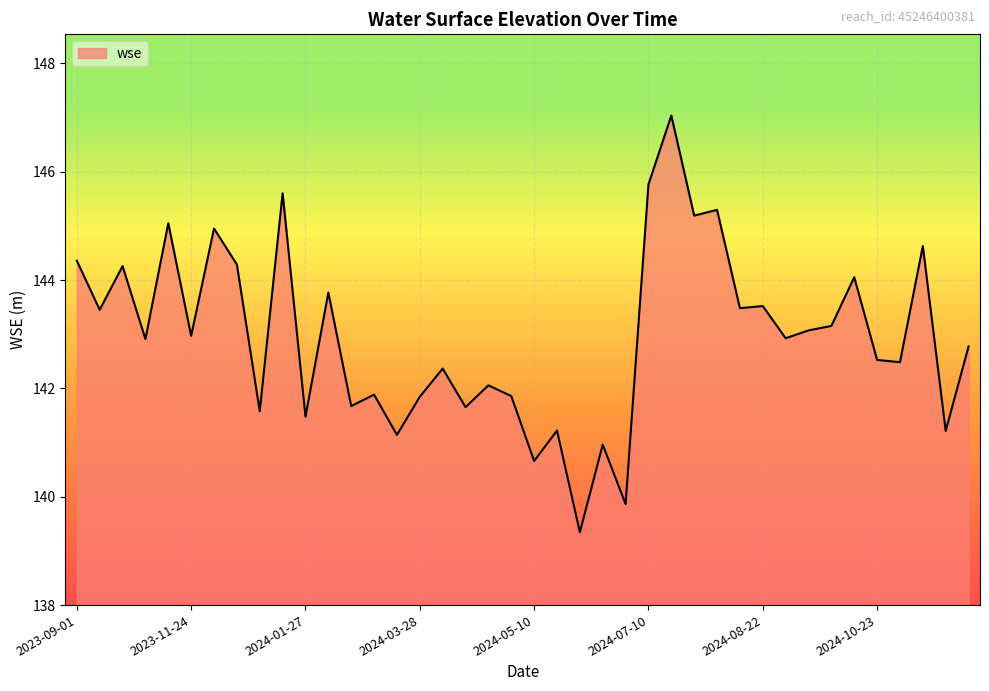

What is the difference between the maximum and minimum values?

7.7